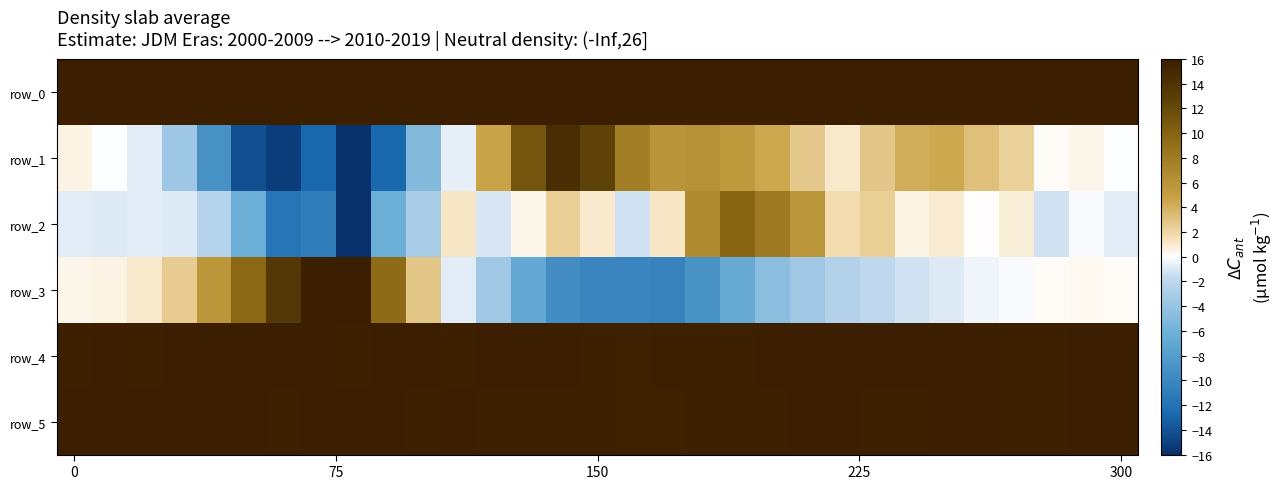

At which category does the chart reach its minimum across all series?

8